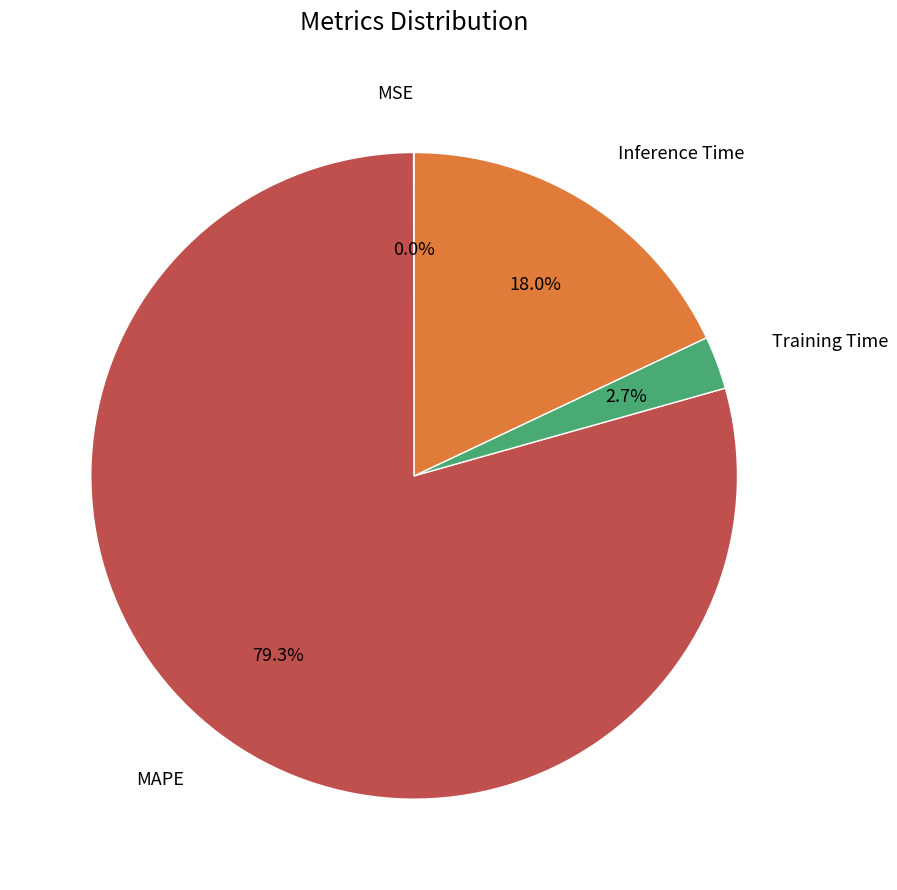

Does any single category account for the majority?

Yes